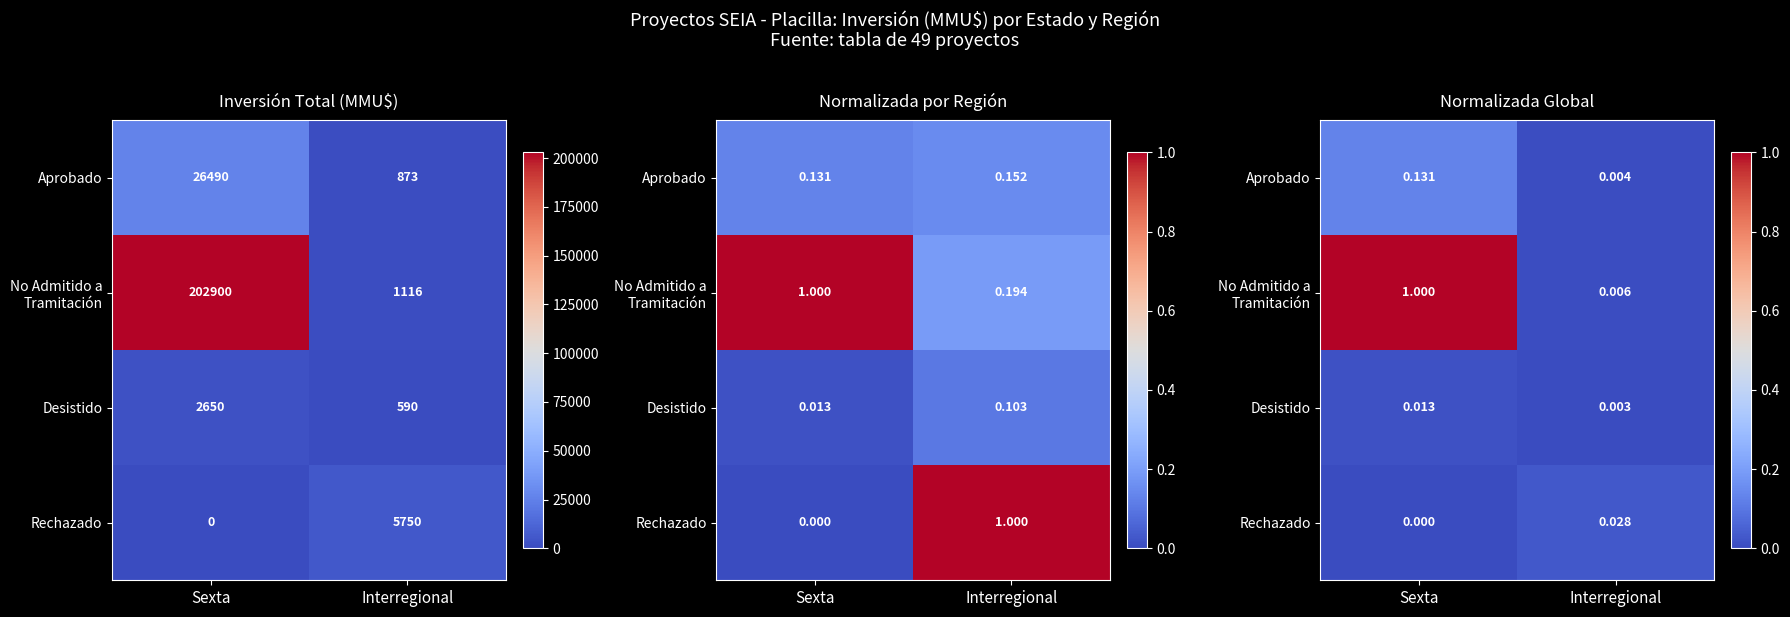

At which category is the sum across all series the highest?

Sexta